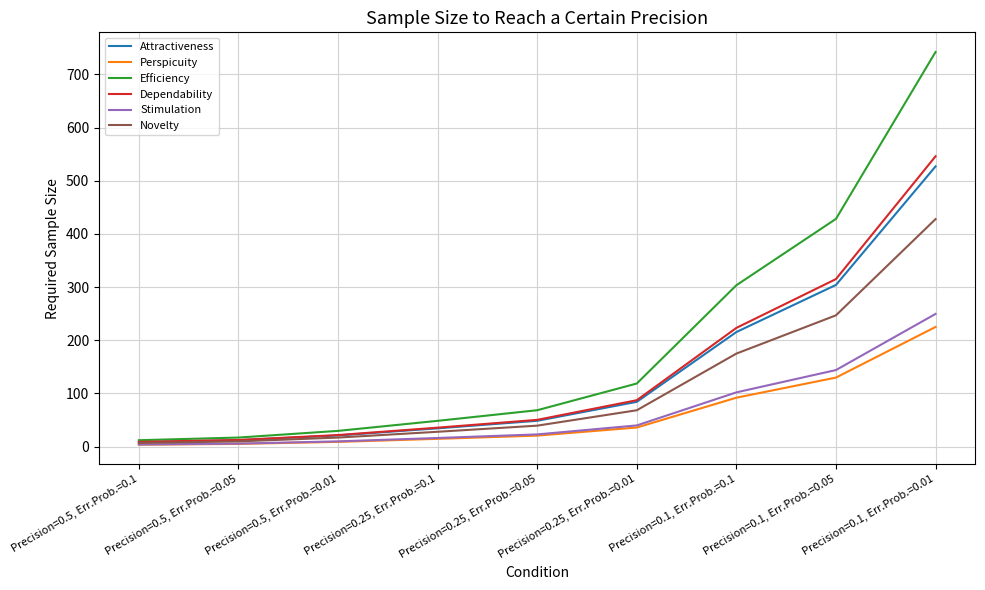

Count the number of categories in the chart.

9